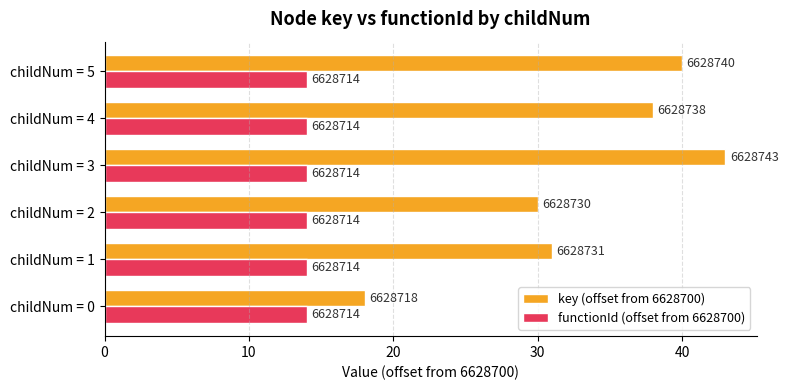

What are all the series names shown in the legend?

key (offset from 6628700), functionId (offset from 6628700)